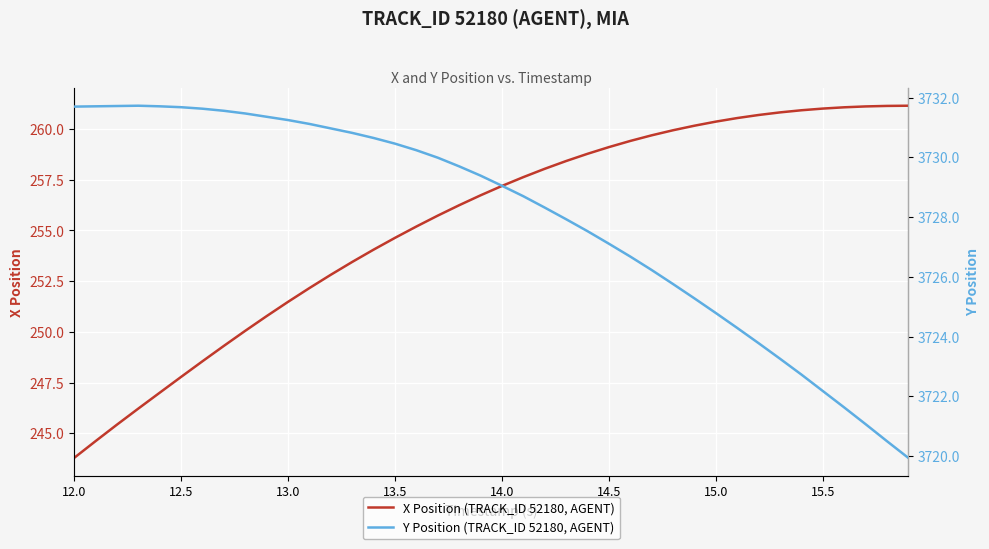

At which label does X Position (TRACK_ID 52180, AGENT) first exceed 257?

14.0